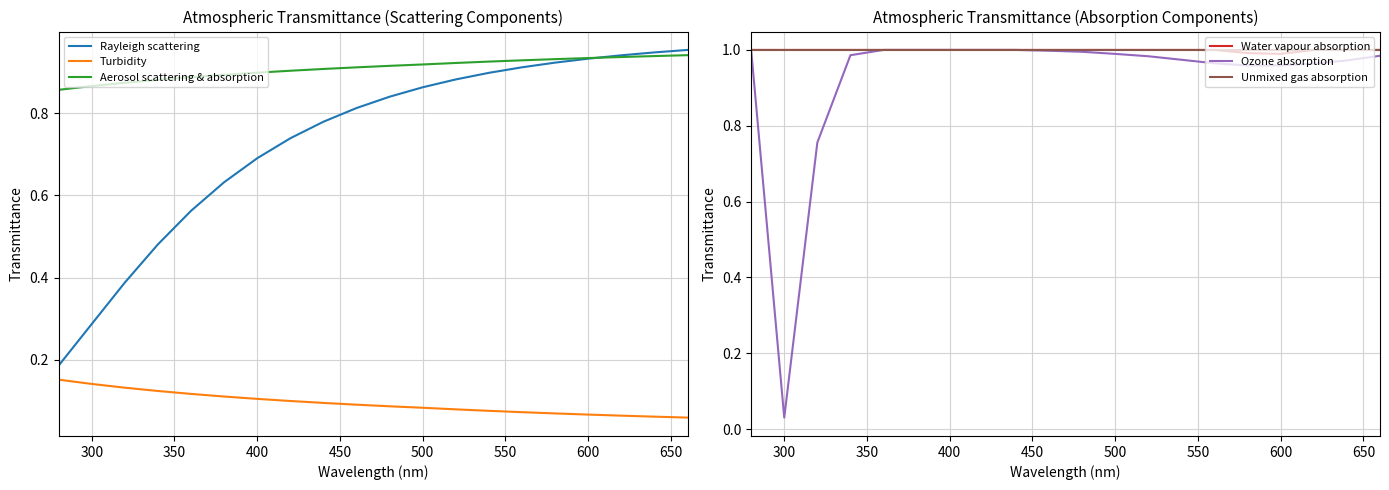

Does the chart display data point markers on the line(s)?

No